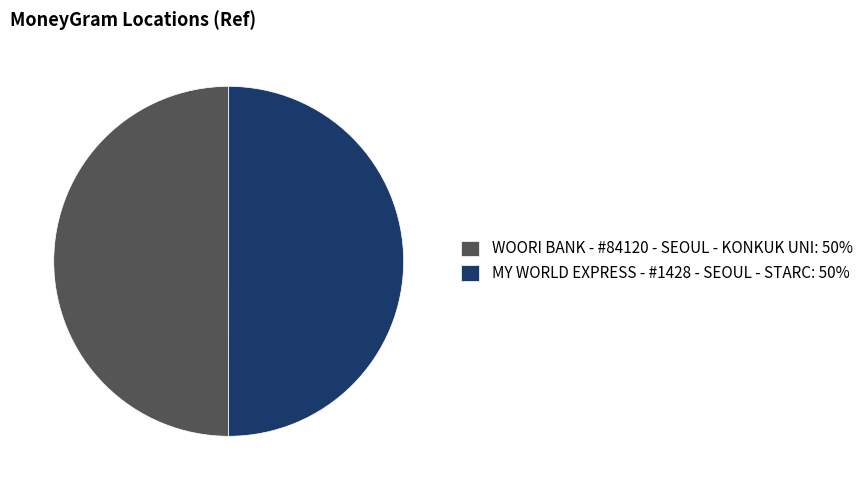

True or false: WOORI BANK - #84120 - SEOUL - KONKUK UNI accounts for 62% of the total.

False